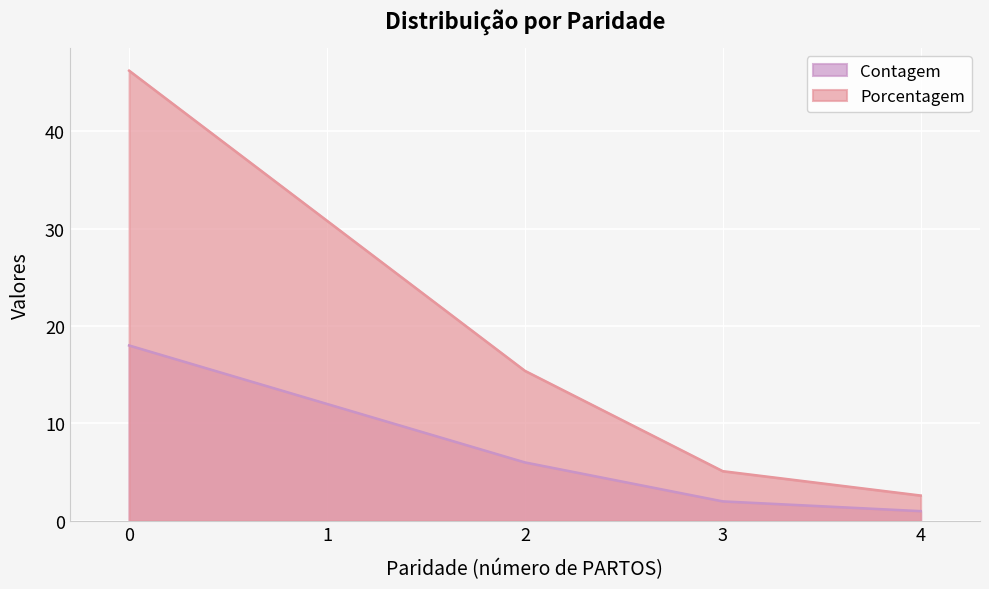

Reading left to right, what are all the values shown in this chart?

Contagem: 0=18.0	1=12.0	2=6.0	3=2.0	4=1.0
Porcentagem: 0=46.2	1=30.8	2=15.4	3=5.1	4=2.6